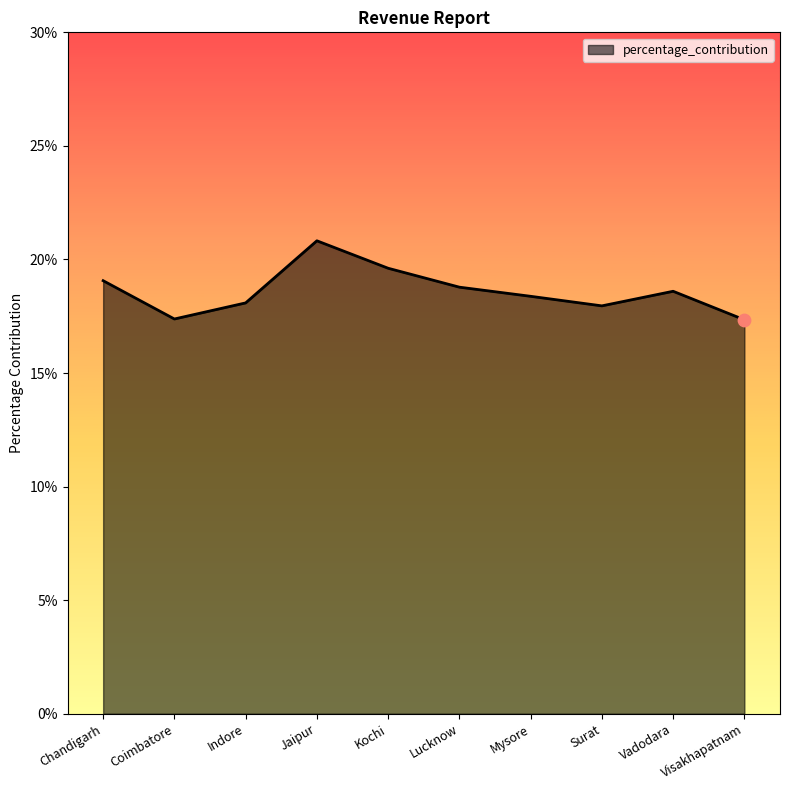

Which has a higher value, Kochi or Visakhapatnam?

Kochi